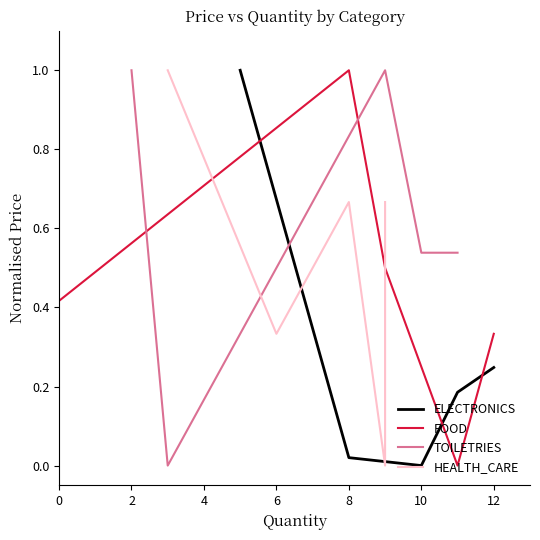

The value of ELECTRONICS at 10 is 0.6. True or false?

False